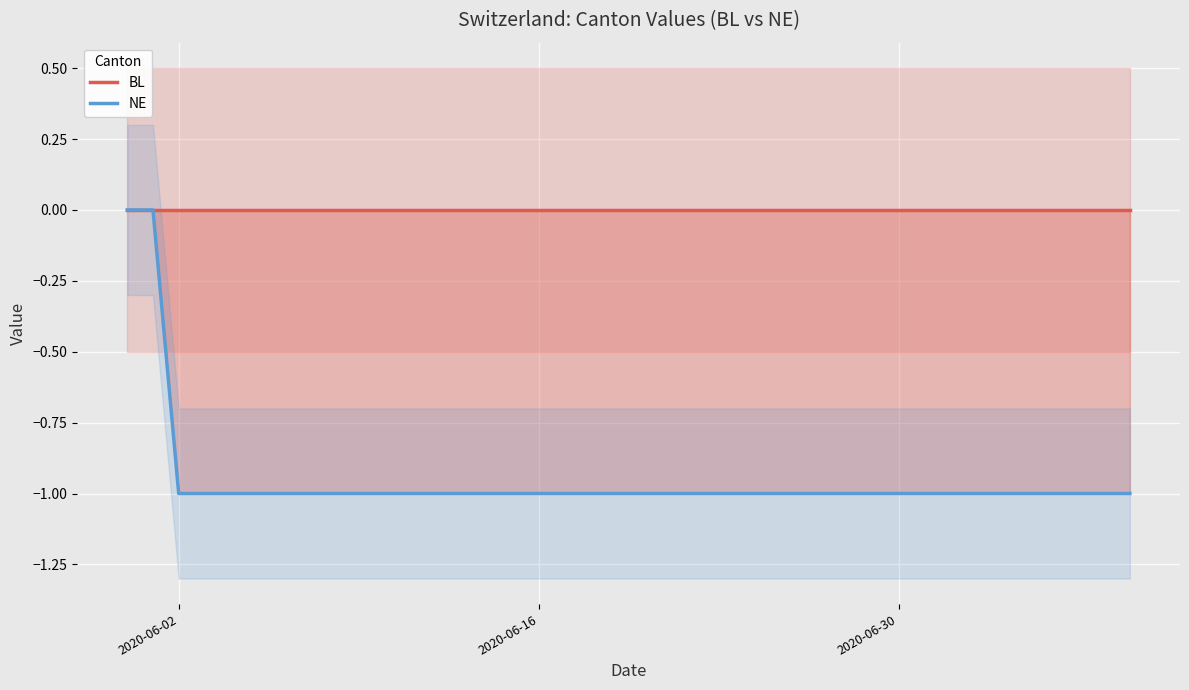

What is the smallest value displayed?

-1